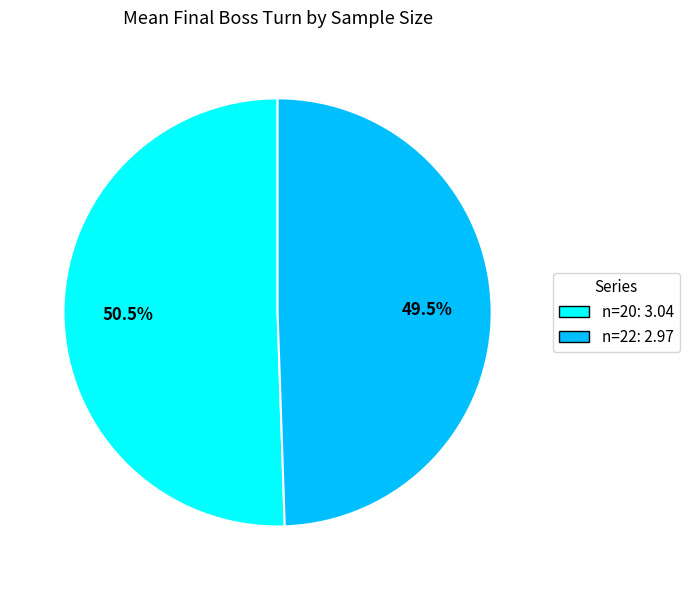

Which slice is the largest?

n=20: 3.04